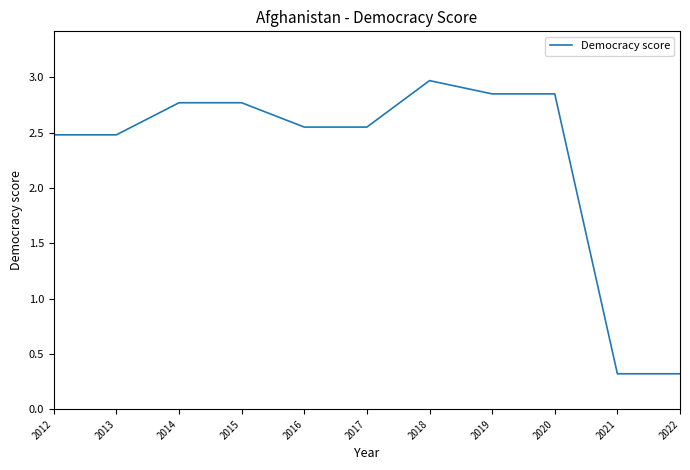

What is the change in value from 2013 to 2018?

+0.5